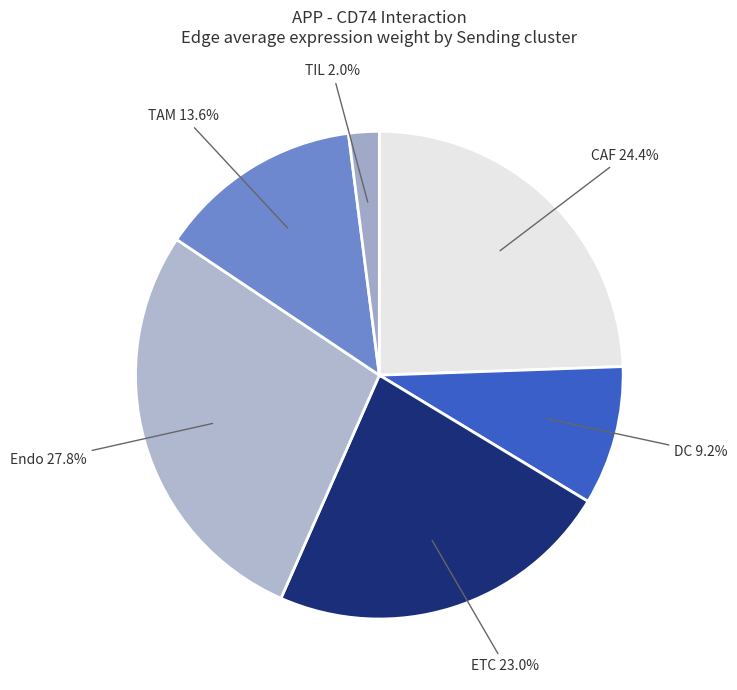

Which has a higher value, Endo or ETC?

Endo